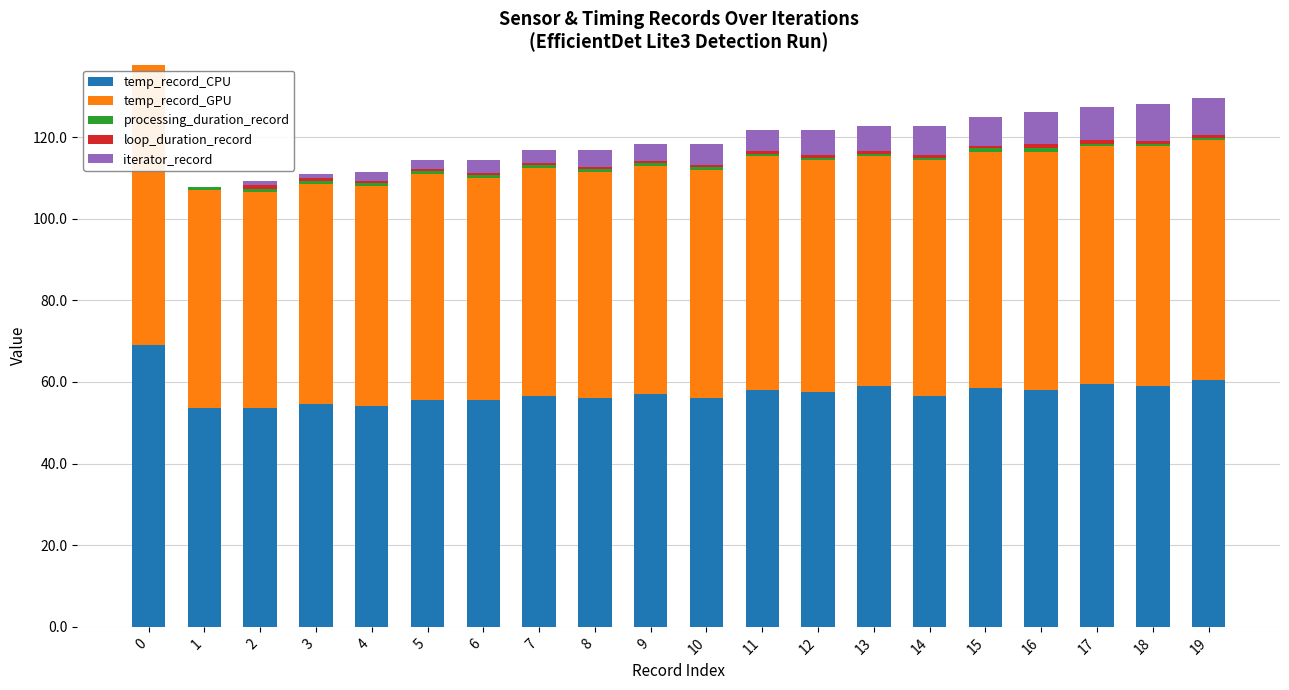

Is it true that temp_record_CPU equals 82.0 at 12?

False